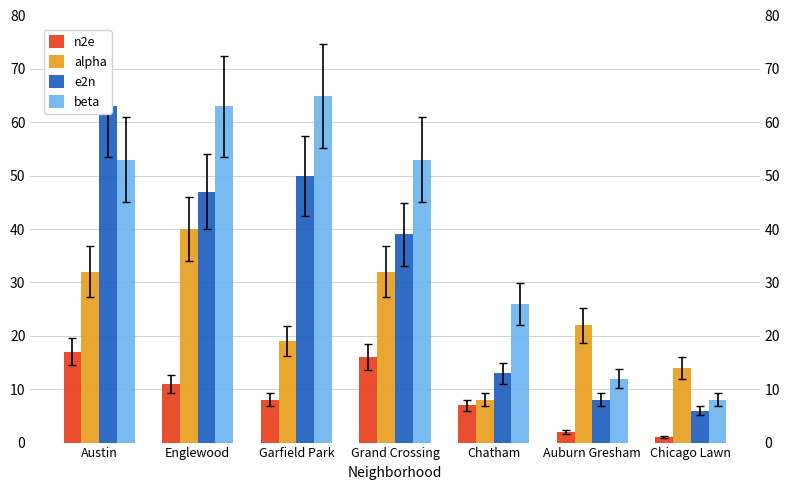

Reading left to right, extract all data points from this chart.

n2e: Austin=17	Englewood=11	Garfield Park=8	Grand Crossing=16	Chatham=7	Auburn Gresham=2	Chicago Lawn=1
alpha: Austin=32	Englewood=40	Garfield Park=19	Grand Crossing=32	Chatham=8	Auburn Gresham=22	Chicago Lawn=14
e2n: Austin=63	Englewood=47	Garfield Park=50	Grand Crossing=39	Chatham=13	Auburn Gresham=8	Chicago Lawn=6
beta: Austin=53	Englewood=63	Garfield Park=65	Grand Crossing=53	Chatham=26	Auburn Gresham=12	Chicago Lawn=8